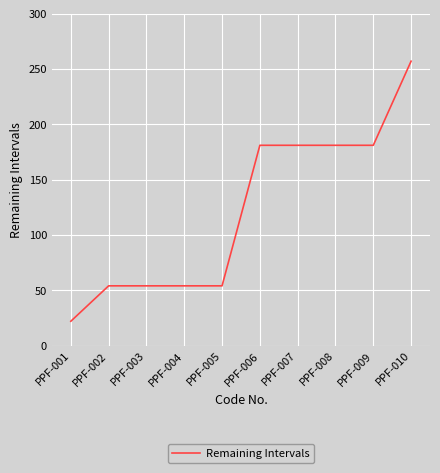

Which label corresponds to the smallest value in the chart?

PPF-001